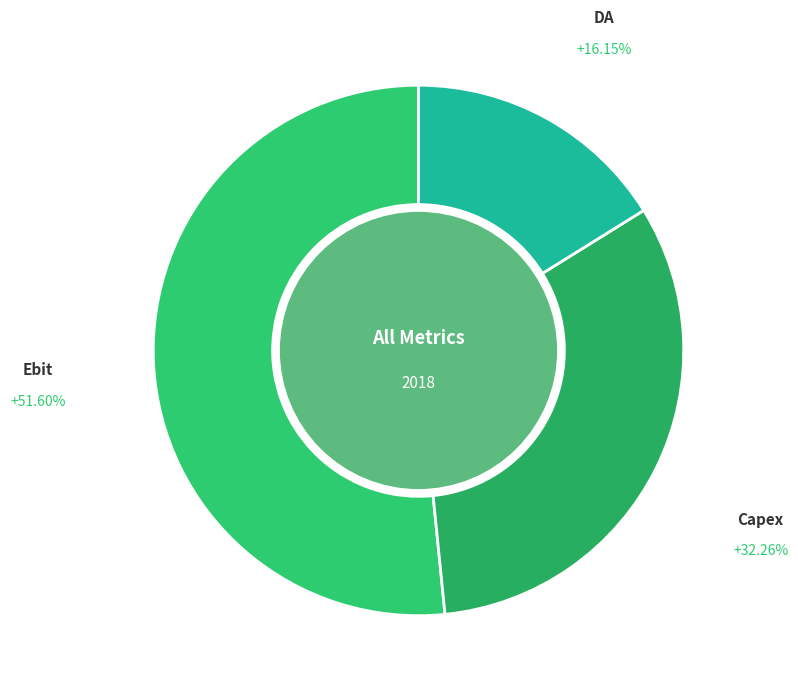

True or false: Ebit accounts for 52% of the total.

True